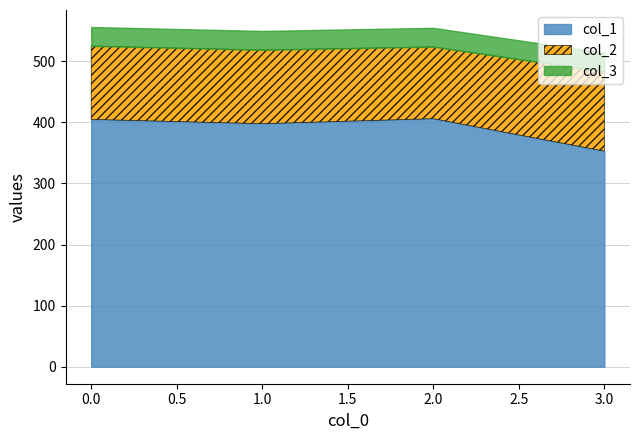

How many series are shown in this chart?

3